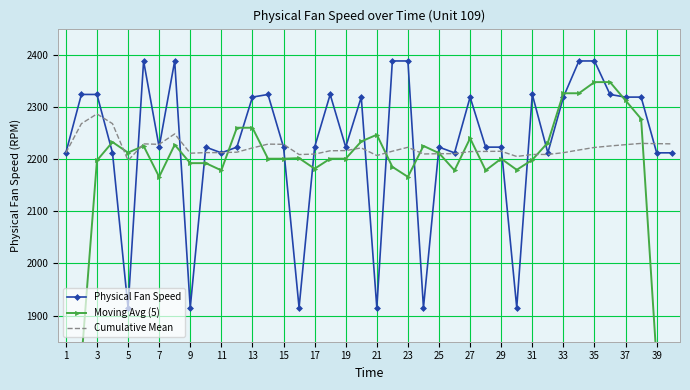

How many intersections are there between Cumulative Mean and Moving Avg (5)?

12